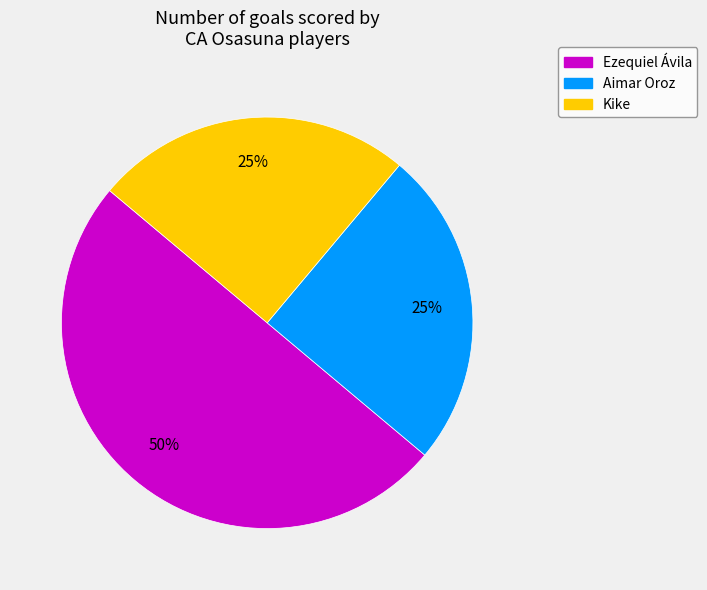

Which category has the biggest portion of the pie?

Ezequiel Ávila